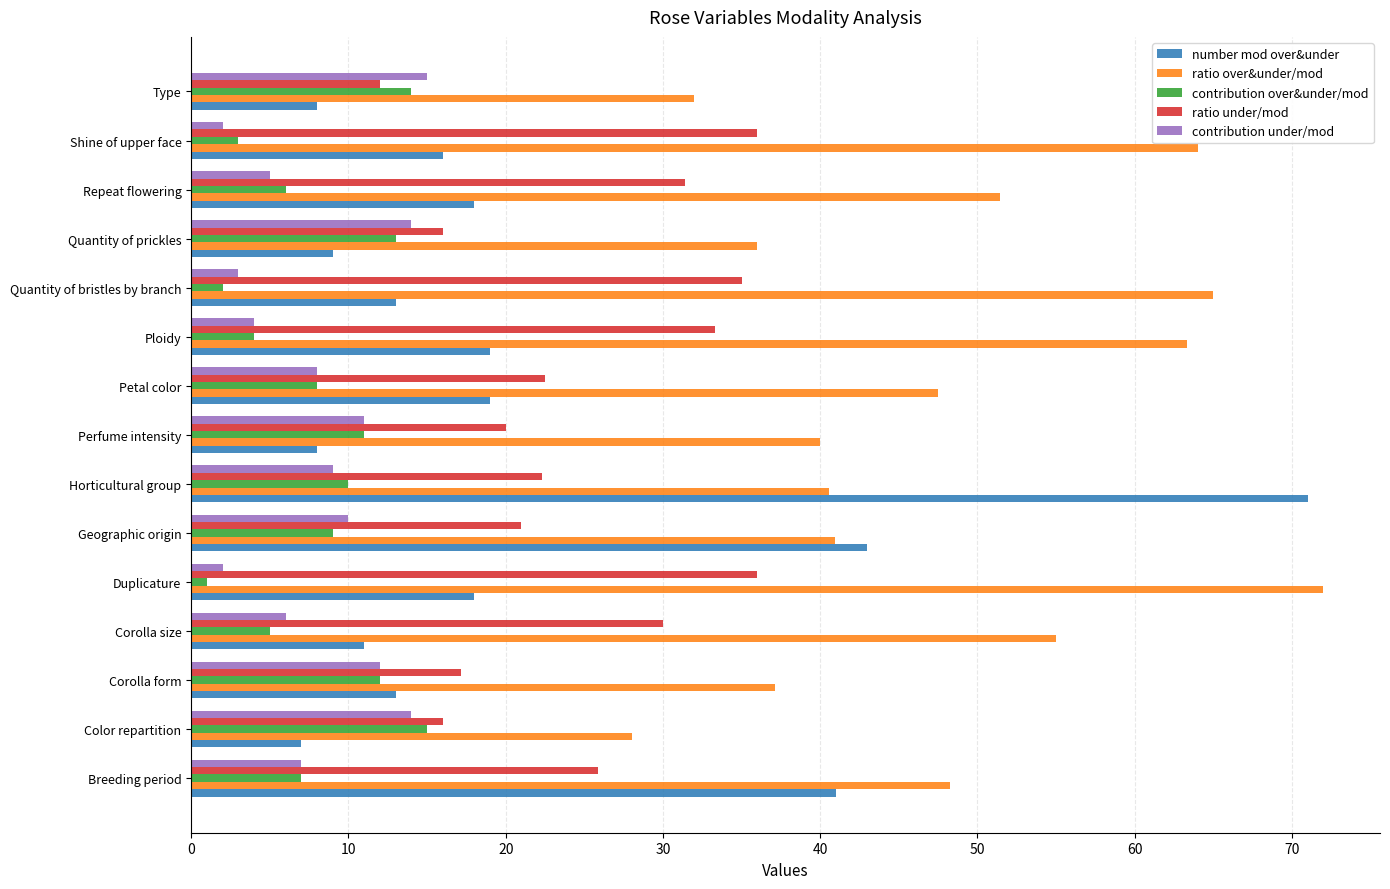

Which series has the largest range (max minus min)?

number mod over&under